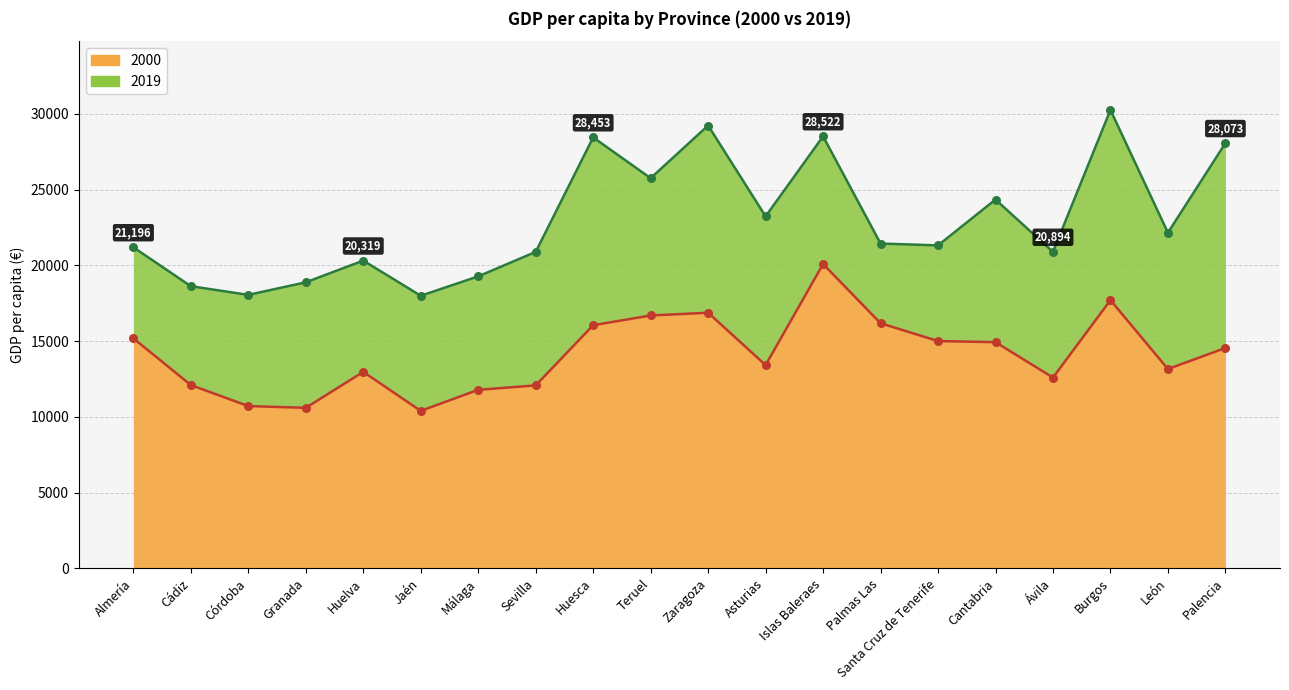

What is the total value across all series at Palmas Las?

37629